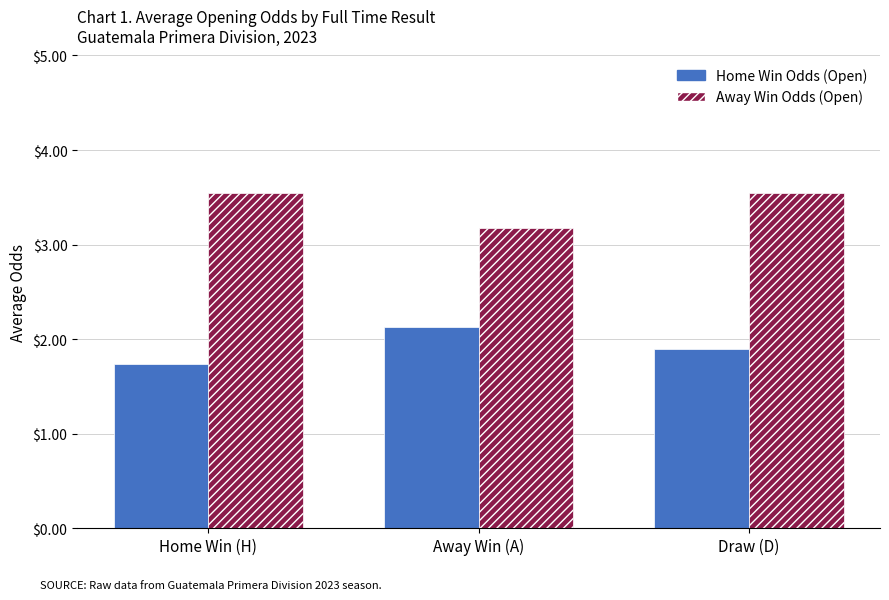

What is the label of the 3rd bar from the left?

Draw (D)